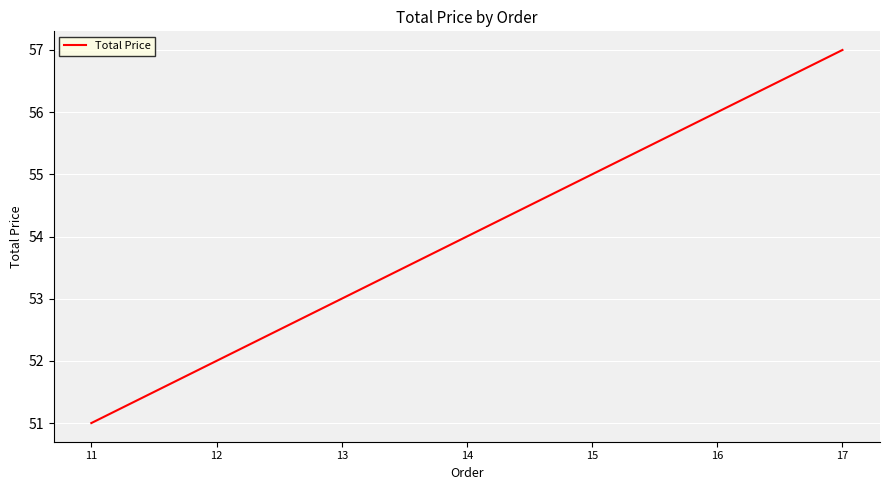

Rank the categories by value from lowest to highest.

11, 12, 13, 14, 15, 16, 17